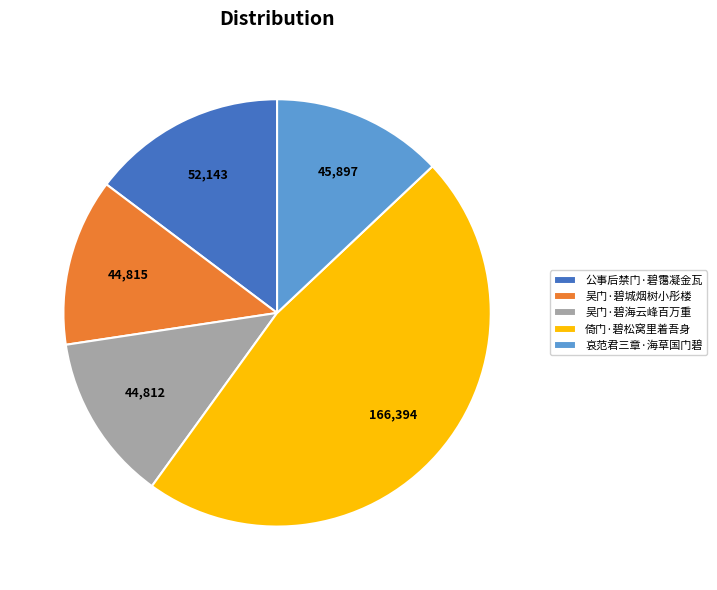

True or false: 公事后禁门·碧霭凝金瓦 accounts for 15% of the total.

True